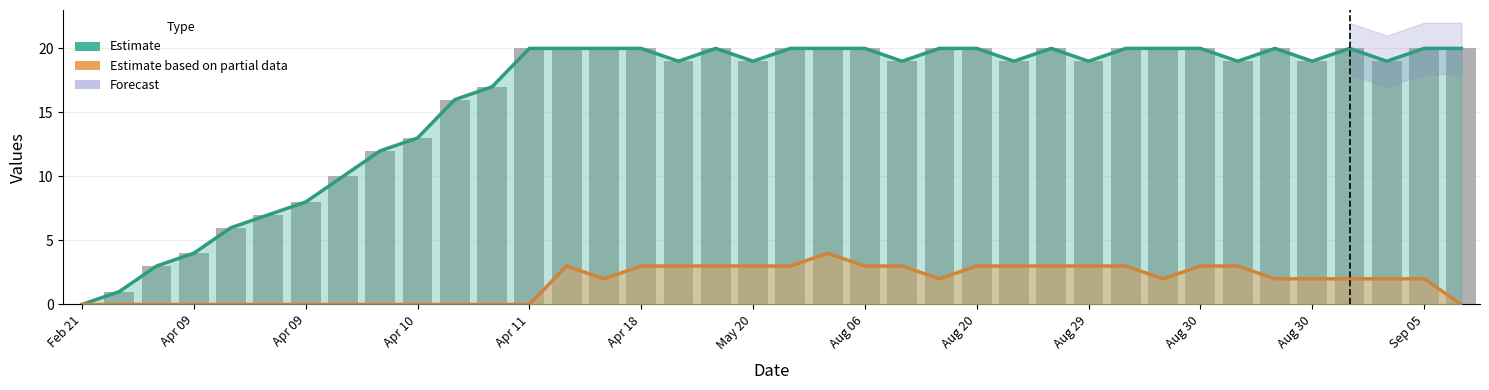

How many data points does each series have?

38